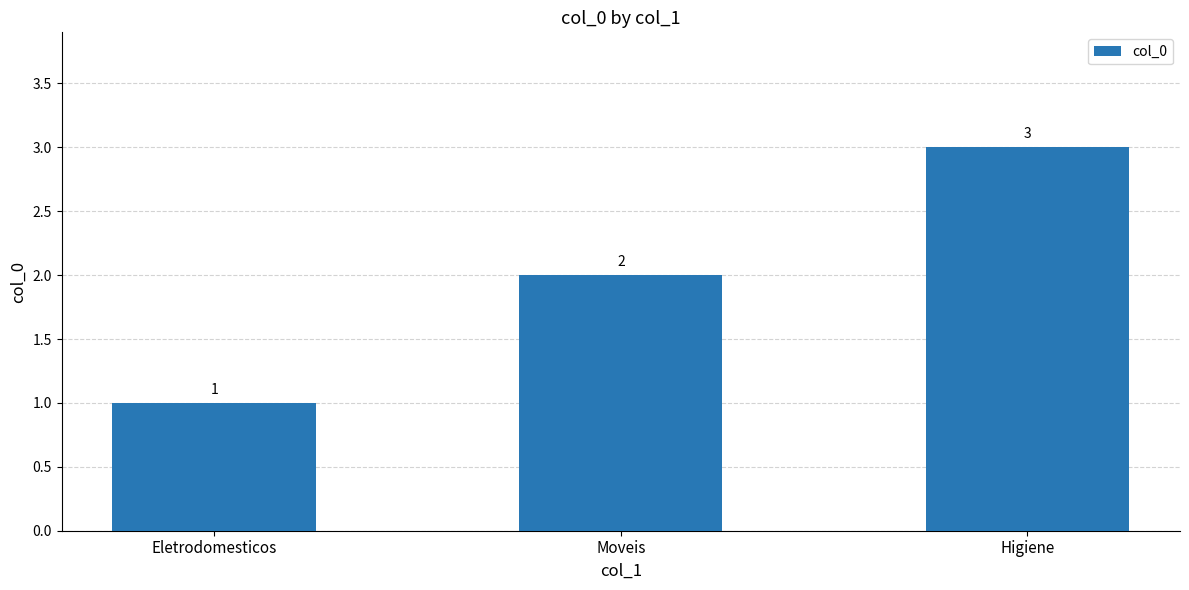

What is the minimum value shown in the chart?

1